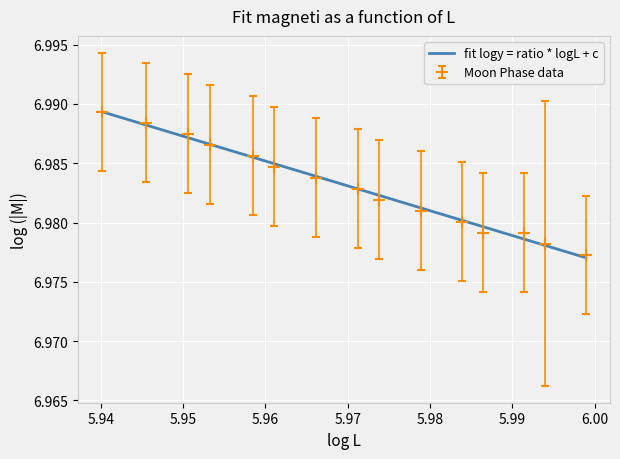

Reading left to right, list all the values displayed in this chart.

7.0	7.0	7.0	7.0	7.0	7.0	7.0	7.0	7.0	7.0	7.0	7.0	7.0	7.0	7.0